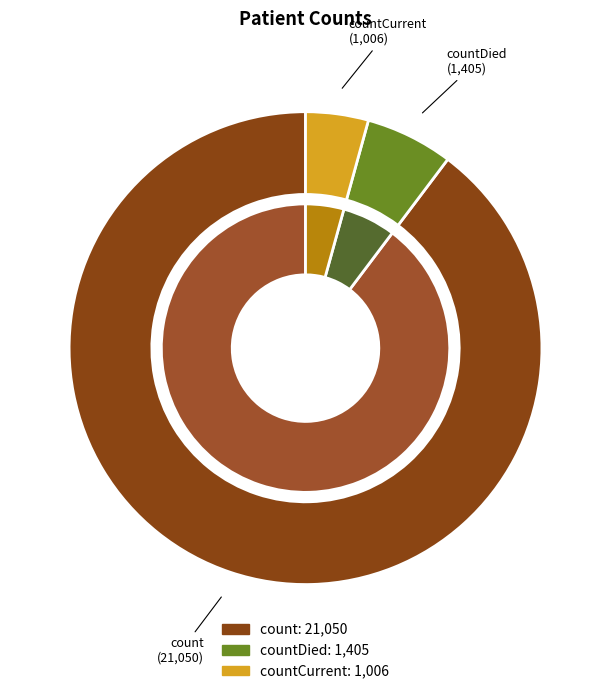

To the nearest percent, what is the difference between the largest and smallest slice percentages?

85%